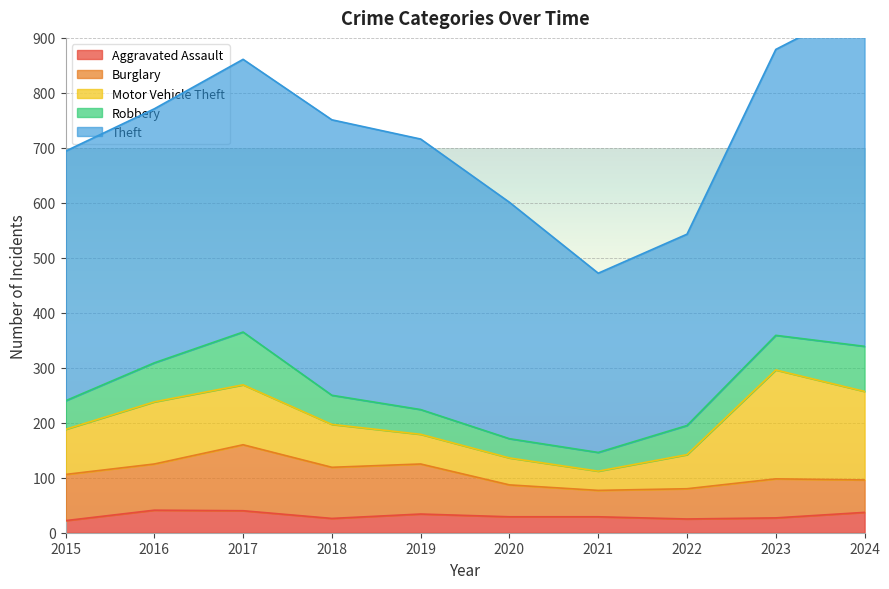

Which category has the lowest value in the Theft series?

2021